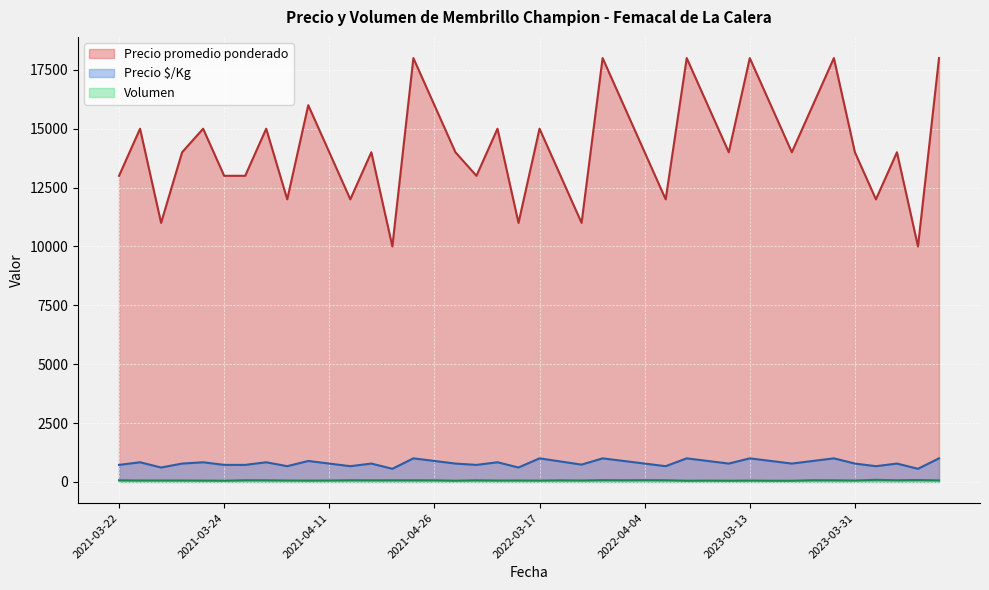

What is the greatest value displayed?

18000